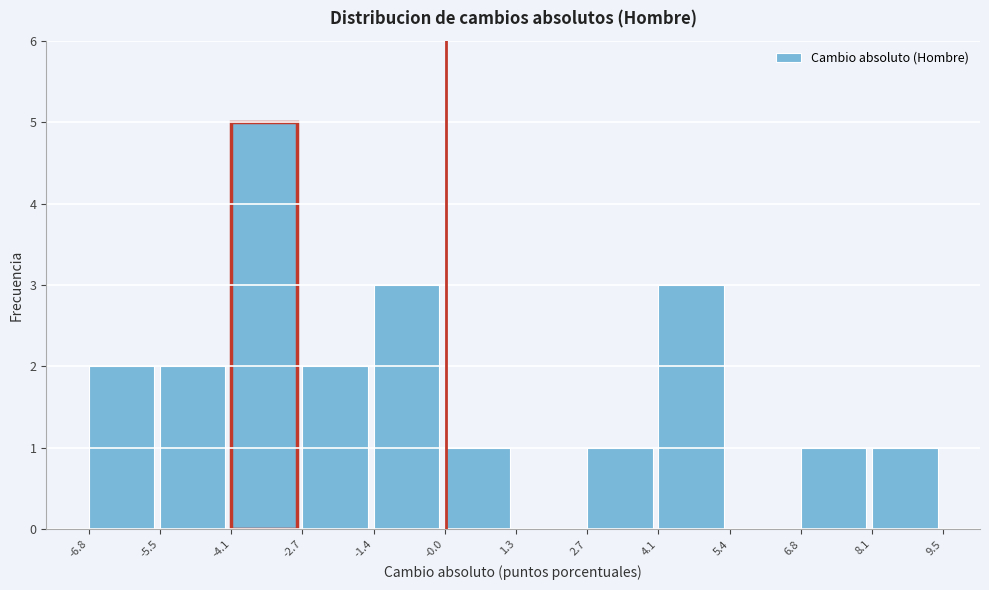

What is the height of the bar covering 2.7 to 4.1 on the x-axis? The values are not printed on the chart, so give them approximately, as read against the axis.

1